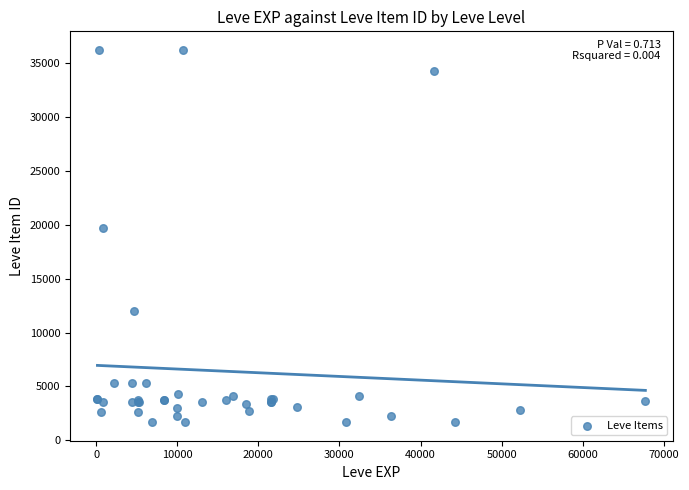

What Y value in the scatter plot is closest to 18967?

19744